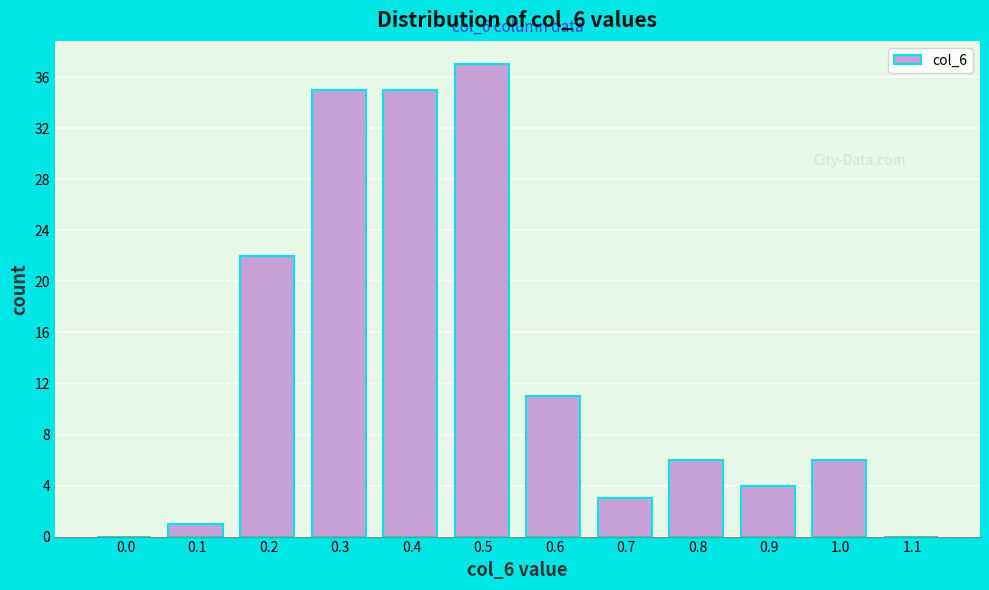

Reading left to right, what are all the values shown in this chart?

0.0=0	0.1=1	0.2=22	0.3=35	0.4=35	0.5=37	0.6=11	0.7=3	0.8=6	0.9=4	1.0=6	1.1=0